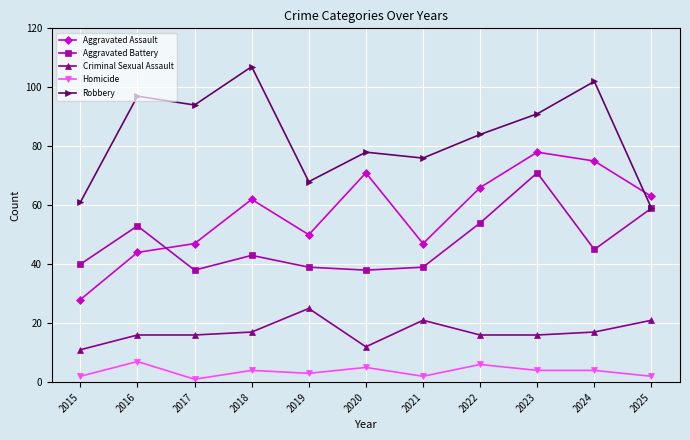

What are all the series names shown in the legend?

Aggravated Assault, Aggravated Battery, Criminal Sexual Assault, Homicide, Robbery